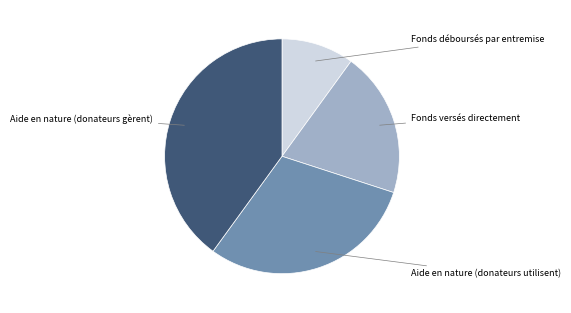

Is there any slice that represents more than half of the pie?

No